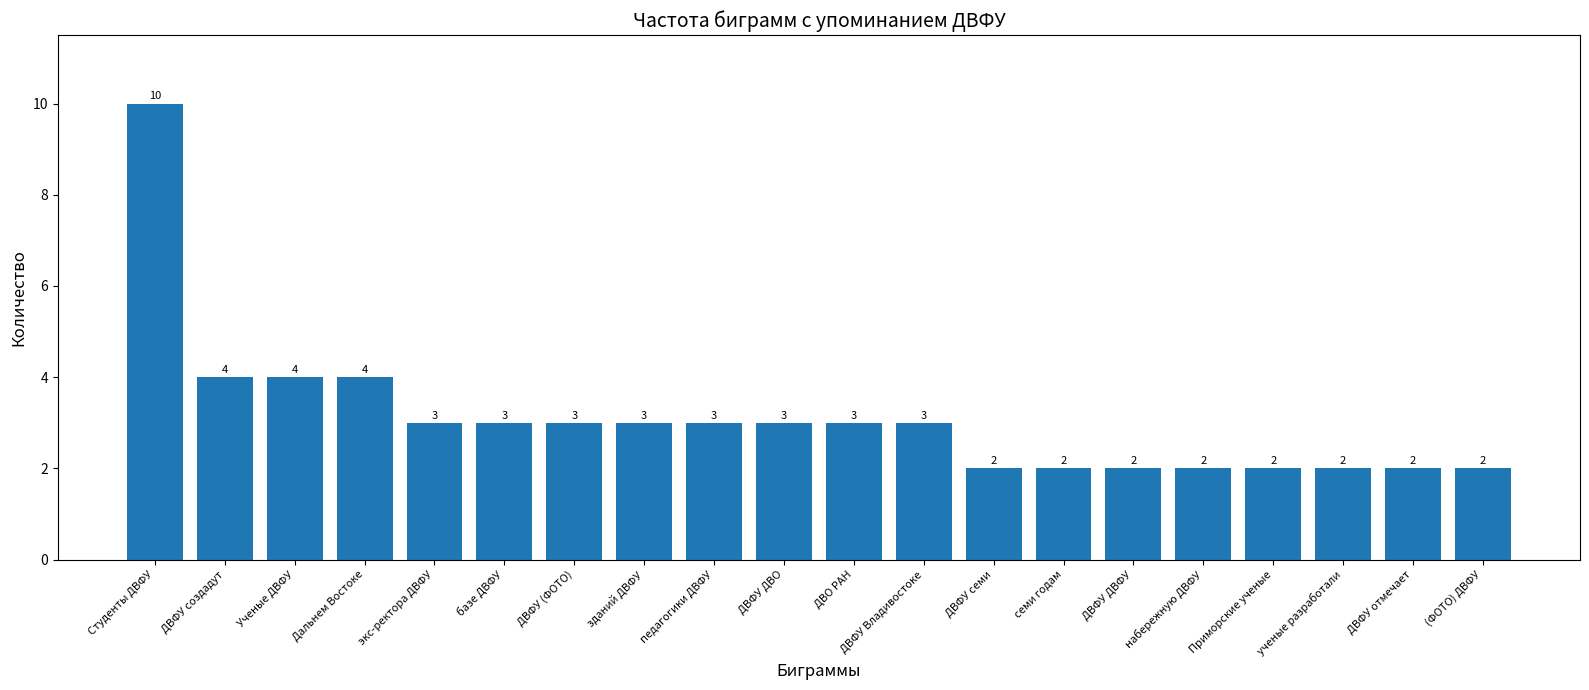

What is the label of the 9th bar from the left?

педагогики ДВФУ